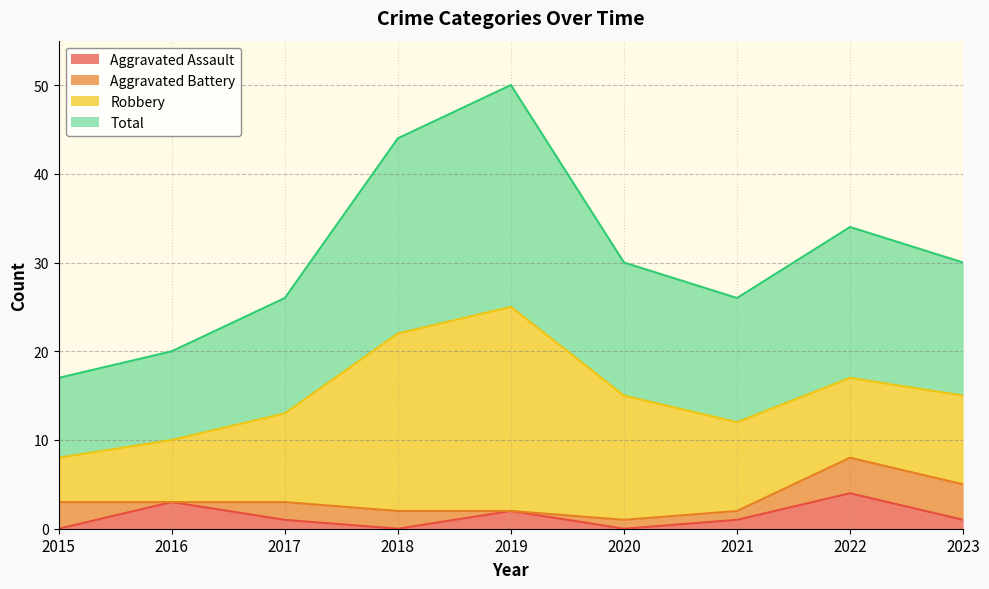

What is the highest value of the Aggravated Assault series?

4